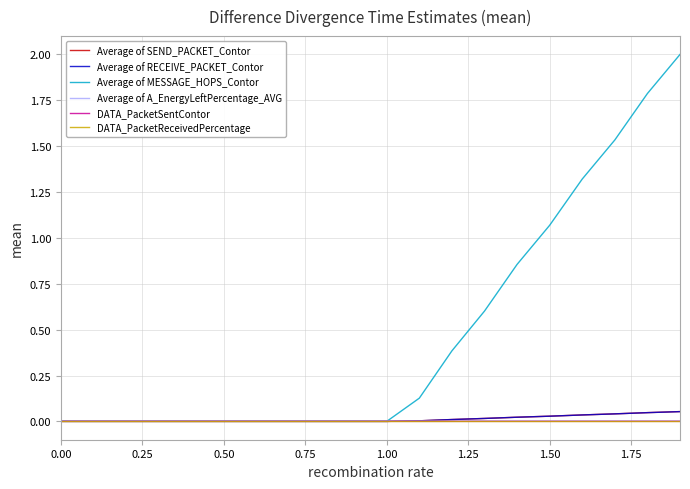

Which series has the largest total across all categories?

Average of MESSAGE_HOPS_Contor